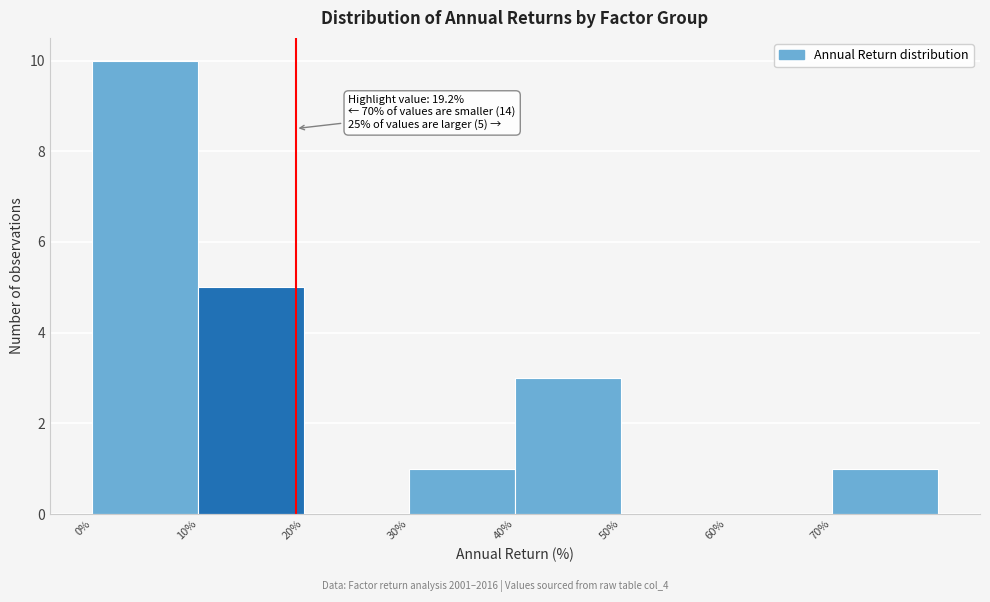

Over which range of the x-axis is the bar tallest?

0 to 10